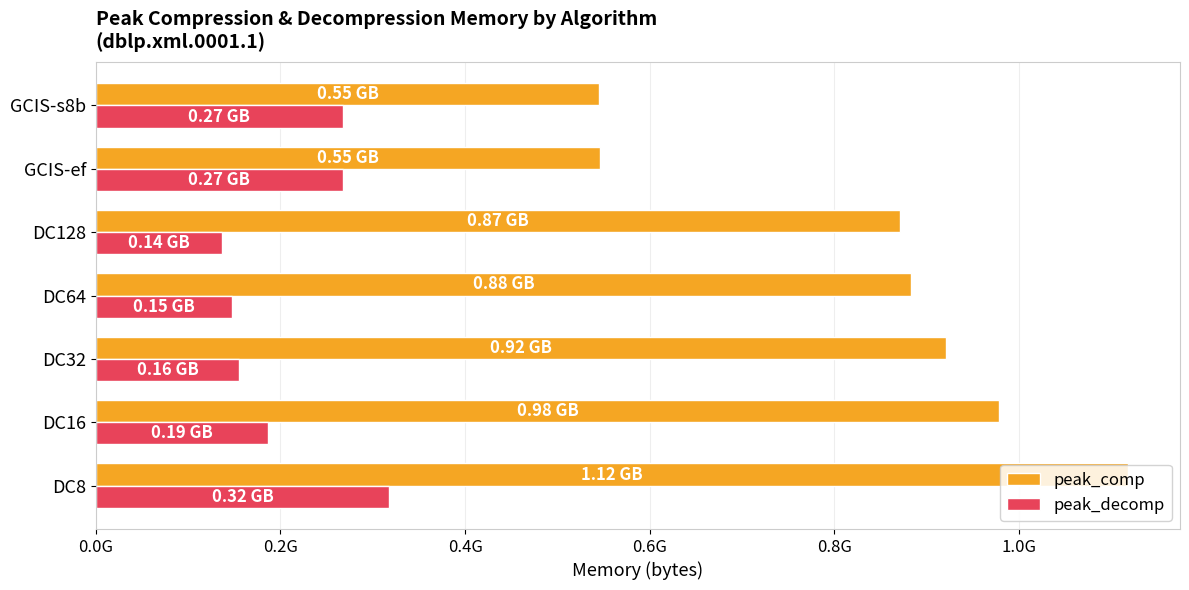

What are all the series names shown in the legend?

peak_comp, peak_decomp